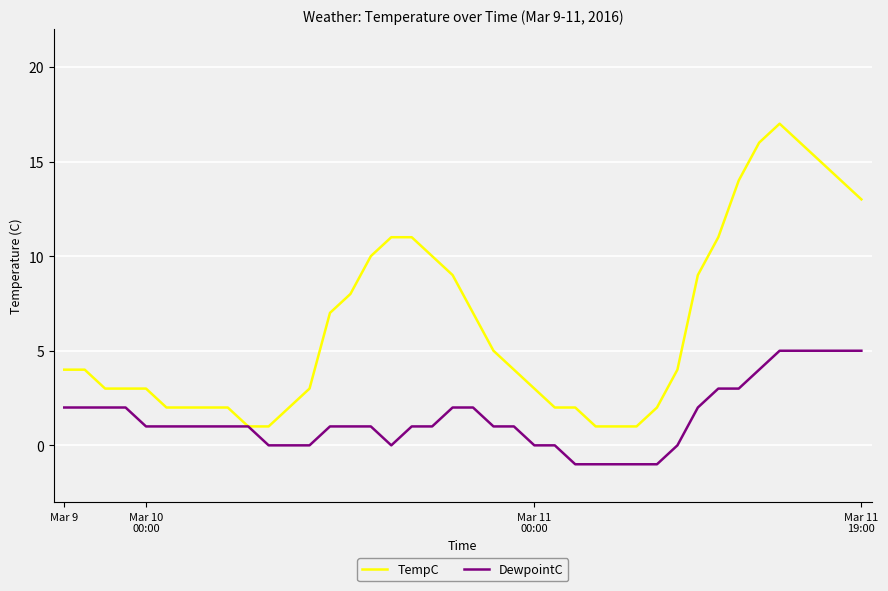

Which series has the largest range (max minus min)?

TempC